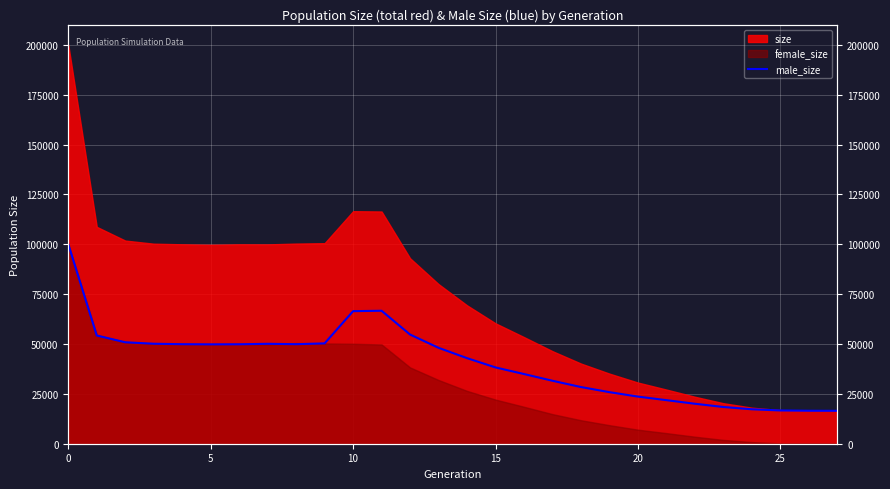

How many values are below 48086?

14